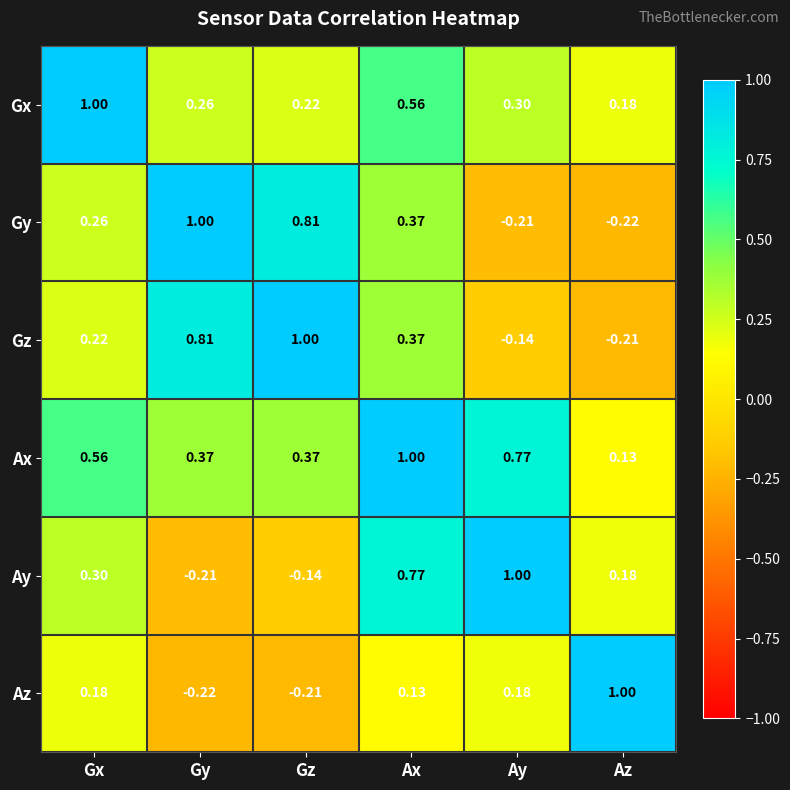

At Gy, list the series in order from smallest to largest.

Az, Ay, Gx, Ax, Gz, Gy